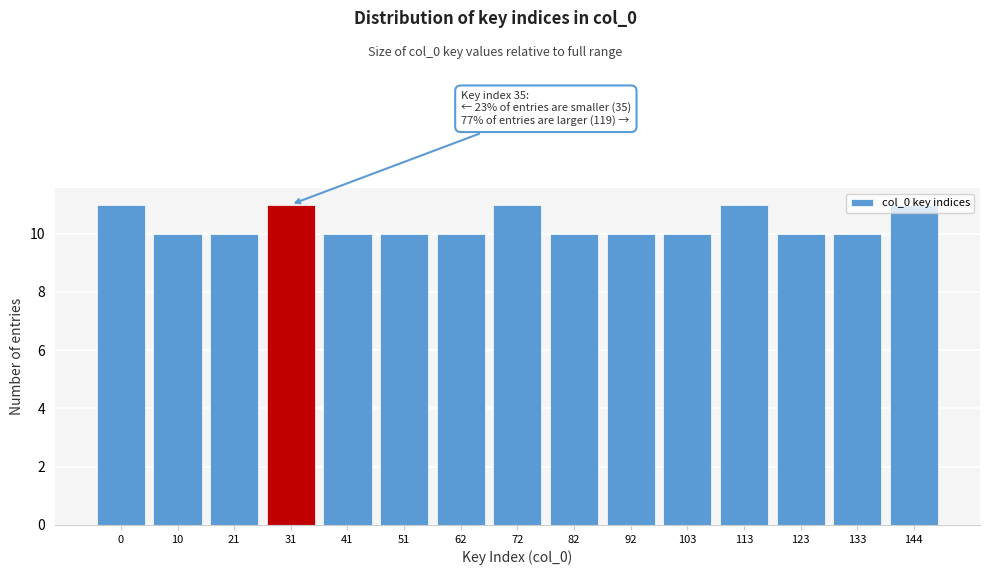

What is the approximate value at 21?

10